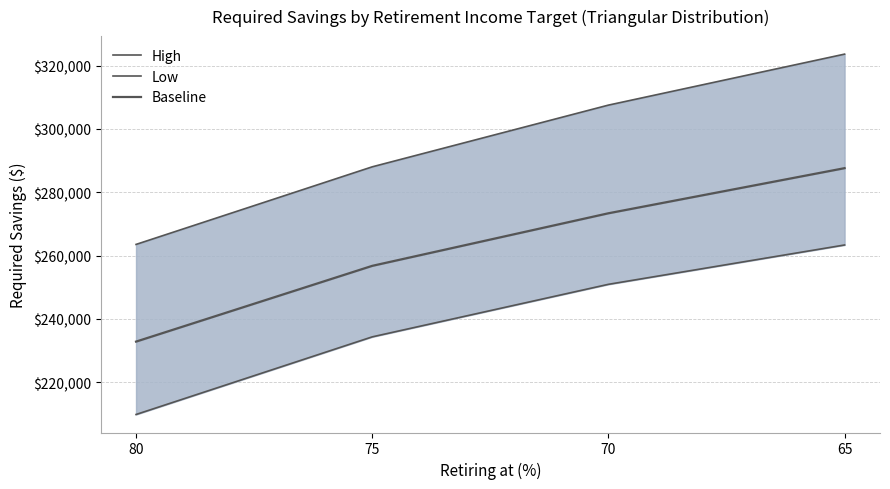

What is the total value across all series at 65?

874626.3